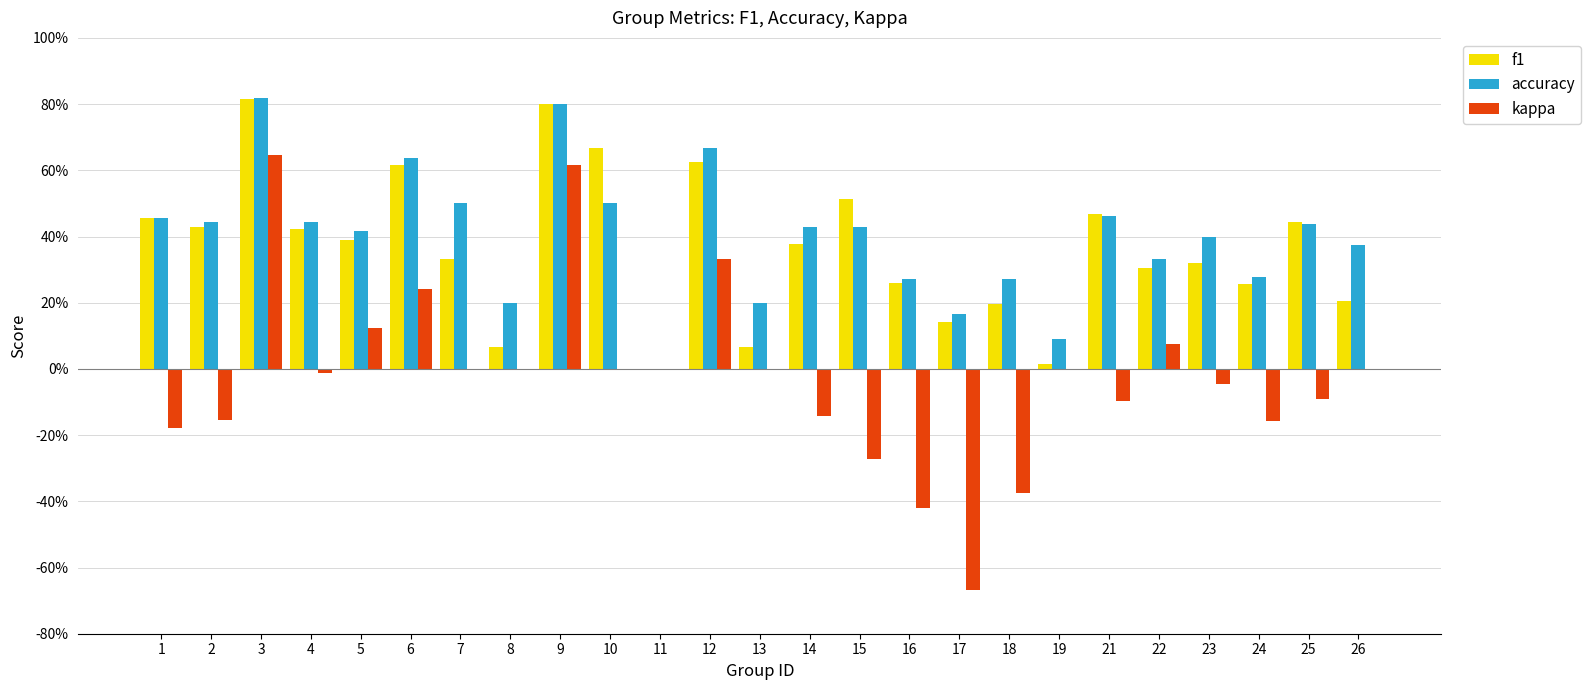

Reading left to right, what are all the values shown in this chart?

f1: 1=0.5	2=0.4	3=0.8	4=0.4	5=0.4	6=0.6	7=0.3	8=0.1	9=0.8	10=0.7	11=0.0	12=0.6	13=0.1	14=0.4	15=0.5	16=0.3	17=0.1	18=0.2	19=0.0	21=0.5	22=0.3	23=0.3	24=0.3	25=0.4	26=0.2
accuracy: 1=0.5	2=0.4	3=0.8	4=0.4	5=0.4	6=0.6	7=0.5	8=0.2	9=0.8	10=0.5	11=0.0	12=0.7	13=0.2	14=0.4	15=0.4	16=0.3	17=0.2	18=0.3	19=0.1	21=0.5	22=0.3	23=0.4	24=0.3	25=0.4	26=0.4
kappa: 1=-0.2	2=-0.2	3=0.6	4=-0.0	5=0.1	6=0.2	7=0.0	8=0.0	9=0.6	10=0.0	11=0.0	12=0.3	13=0.0	14=-0.1	15=-0.3	16=-0.4	17=-0.7	18=-0.4	19=0.0	21=-0.1	22=0.1	23=-0.0	24=-0.2	25=-0.1	26=0.0